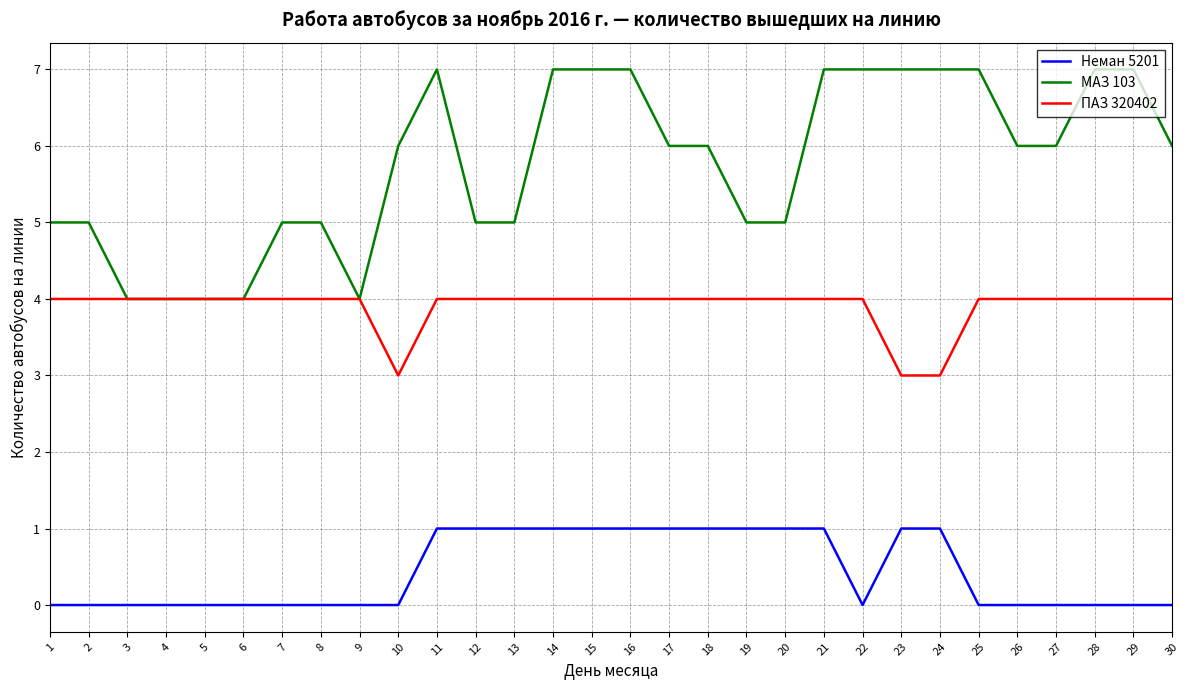

True or false: Неман 5201 has a value of 0 at 30.

True